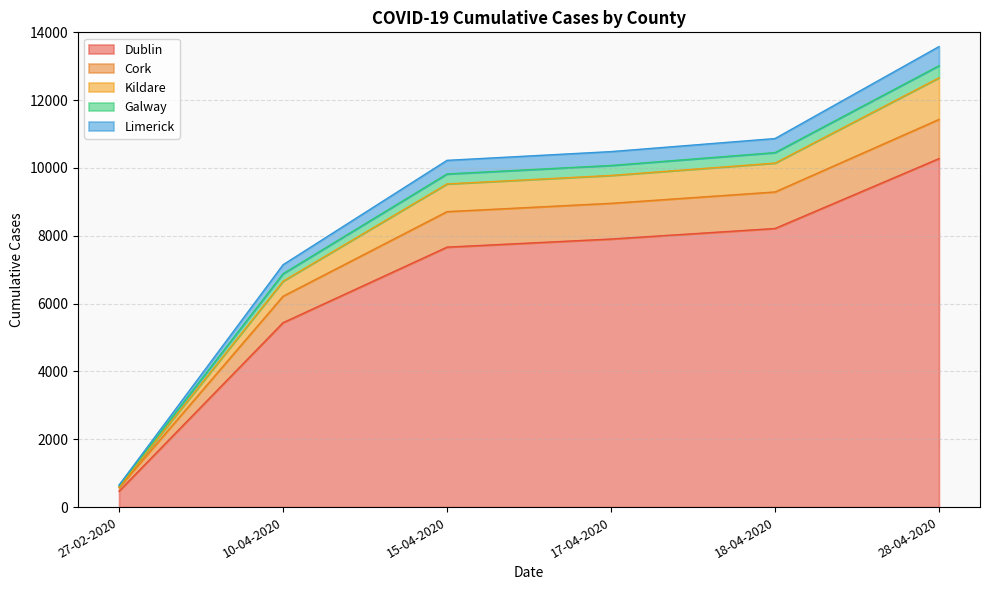

The value of Limerick at 10-04-2020 is 3644. True or false?

False